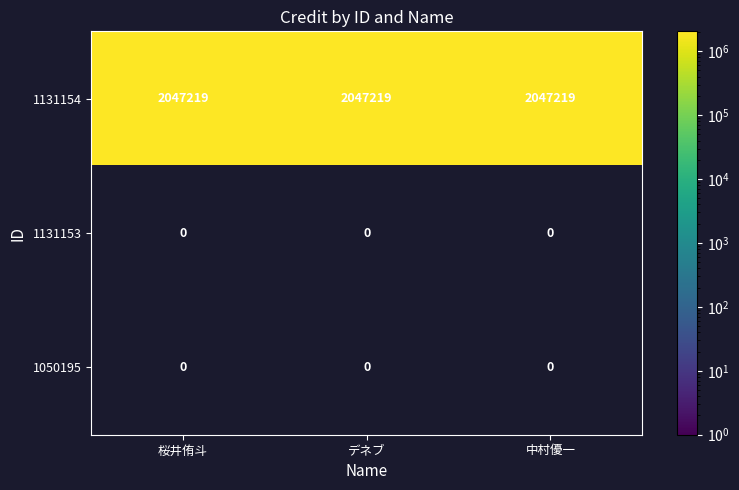

Read the 1131154 value at 中村優一.

2047219